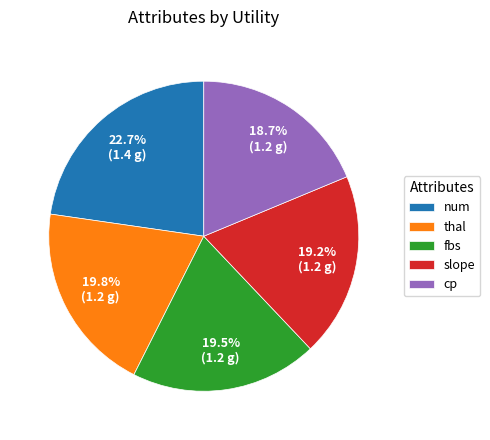

Does fbs represent more than half of the total?

No